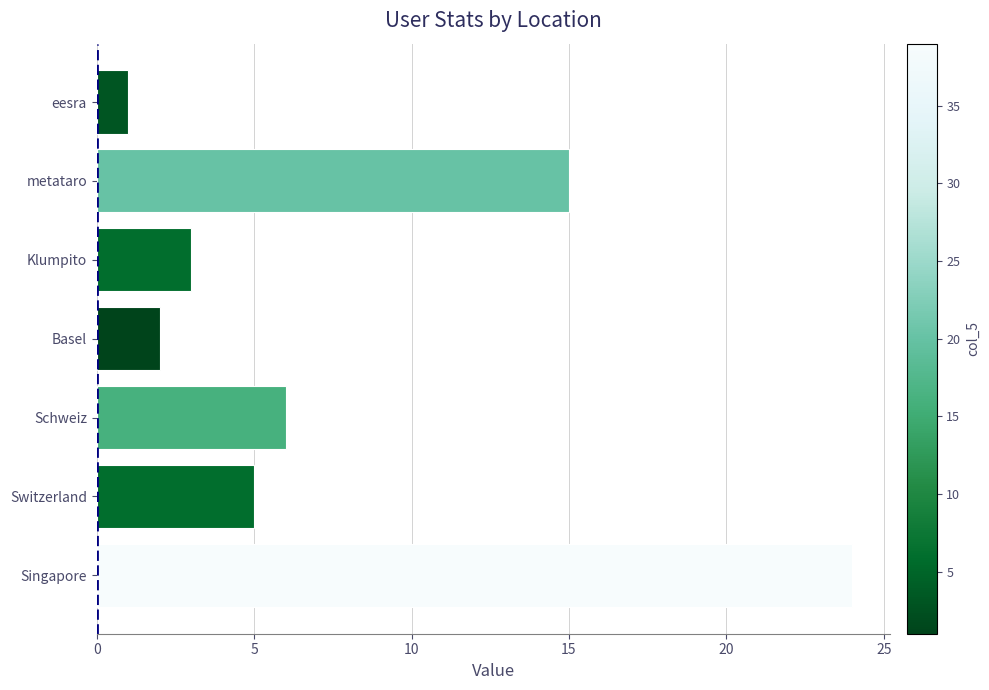

Are the bars grouped side by side (vs. stacked)?

No